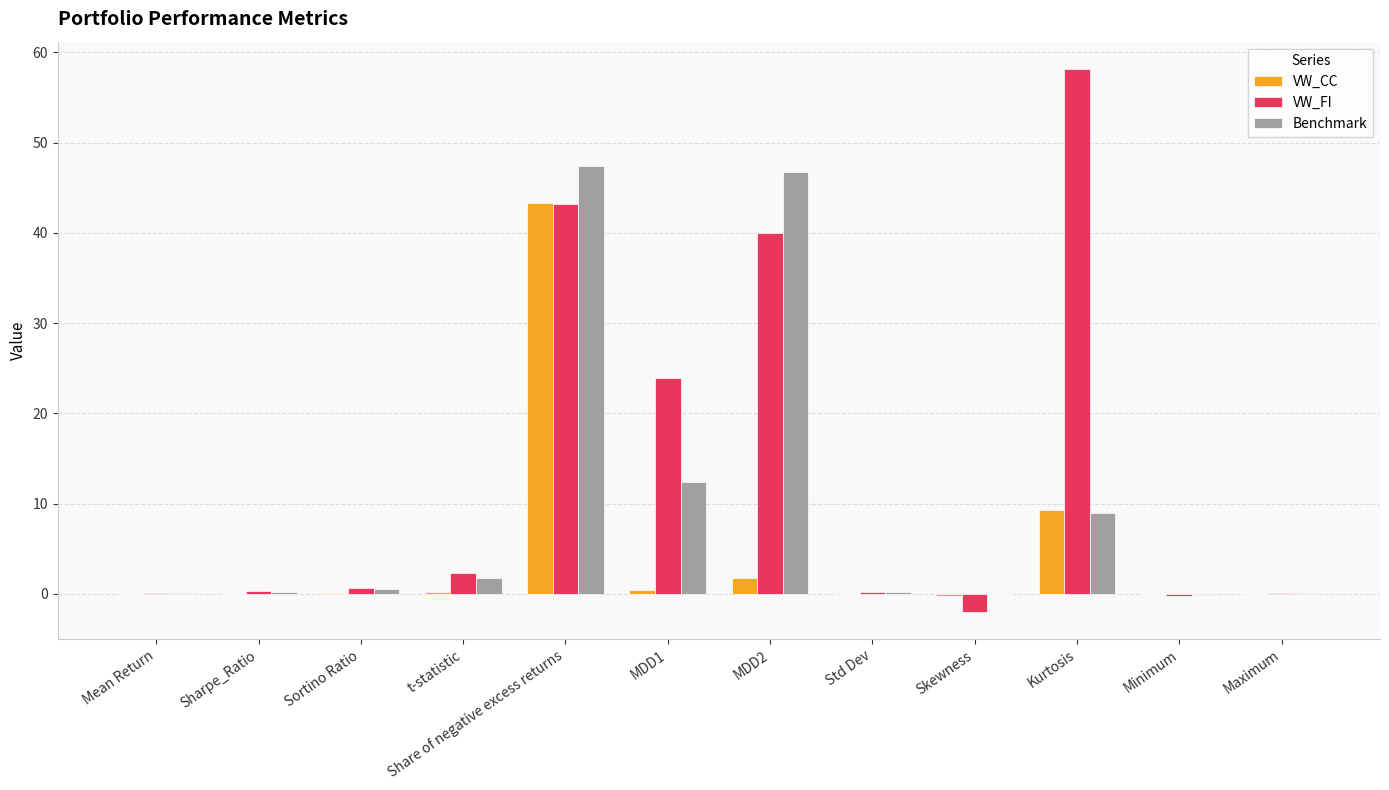

How many series are shown in this chart?

3